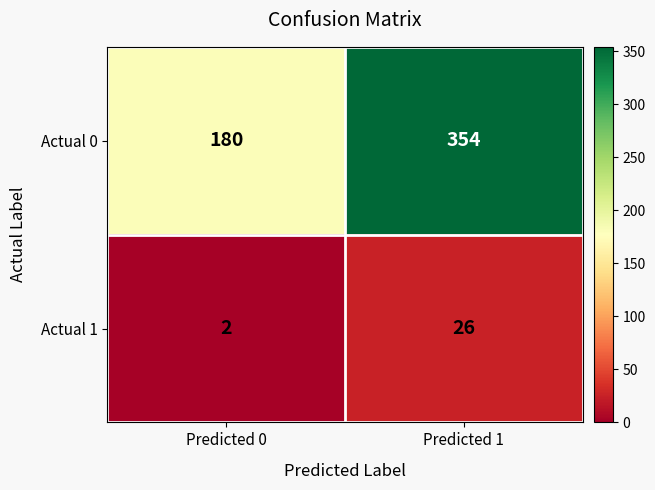

What is the total value across all series at Predicted 1?

380